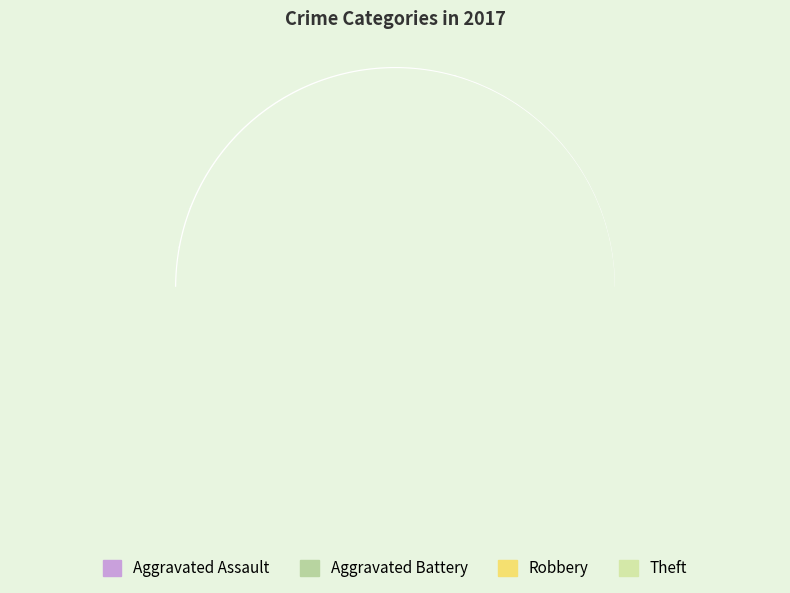

To the nearest percent, what is the average slice percentage?

25%